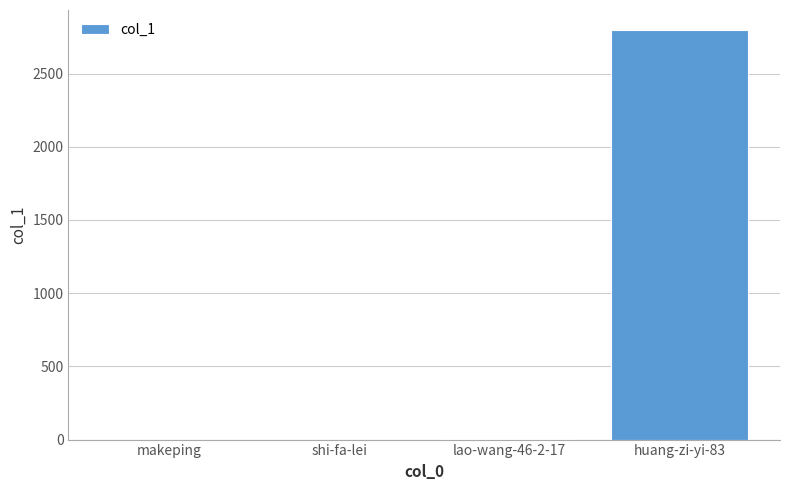

What is the average value?

699